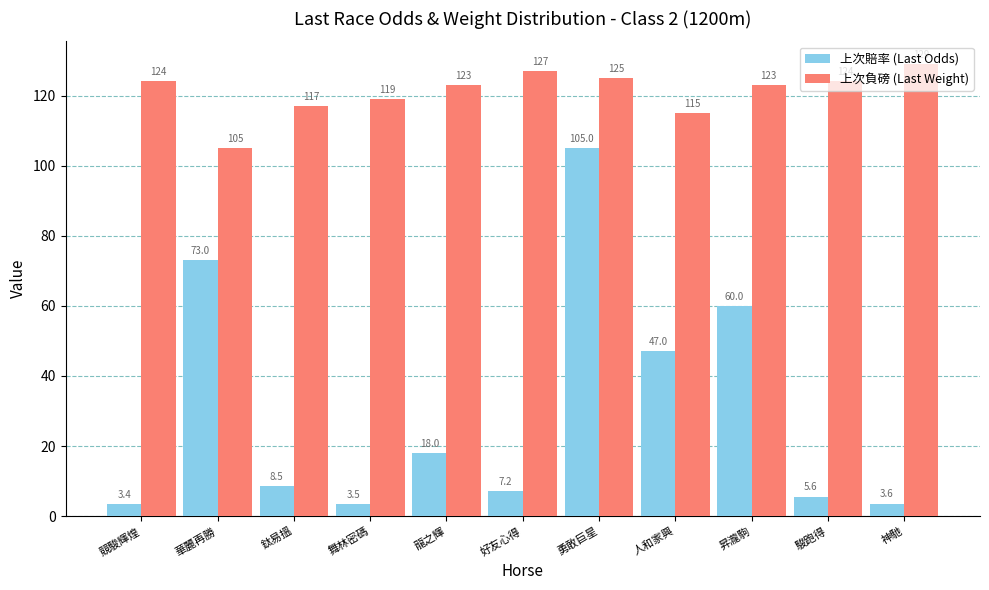

What is the label of the 4th bar from the right?

人和家興